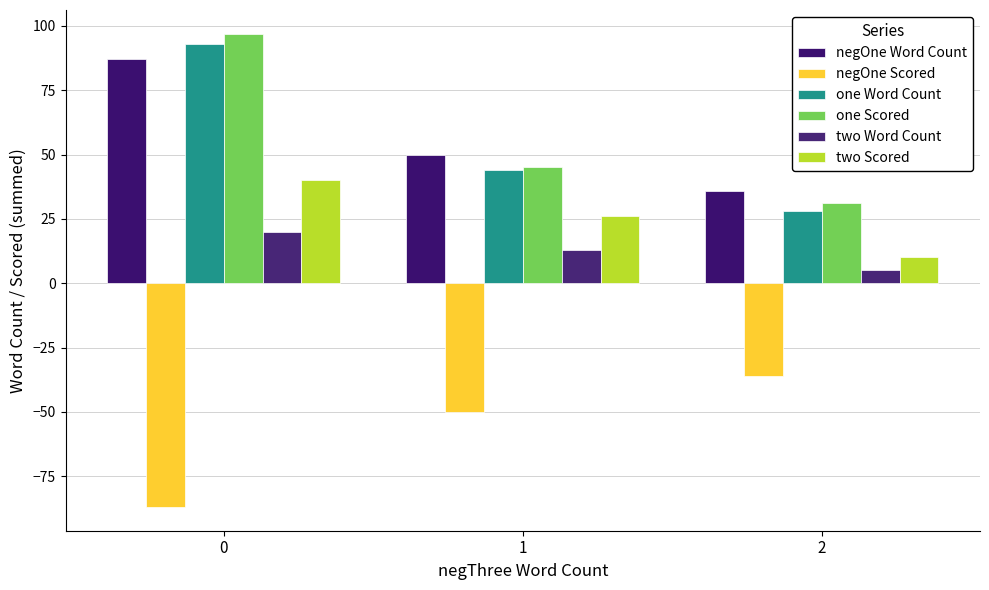

Are the bars grouped side by side (vs. stacked)?

Yes